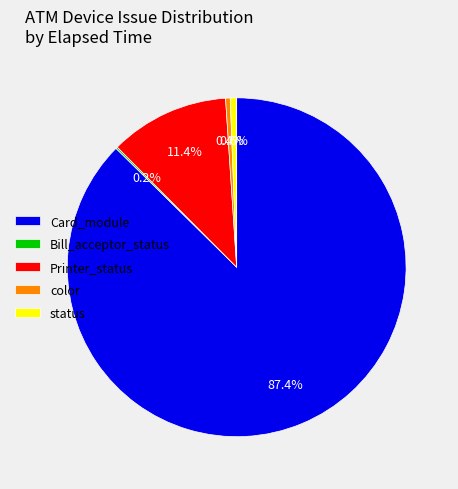

What portion of the pie excludes Printer_status?

88.6%